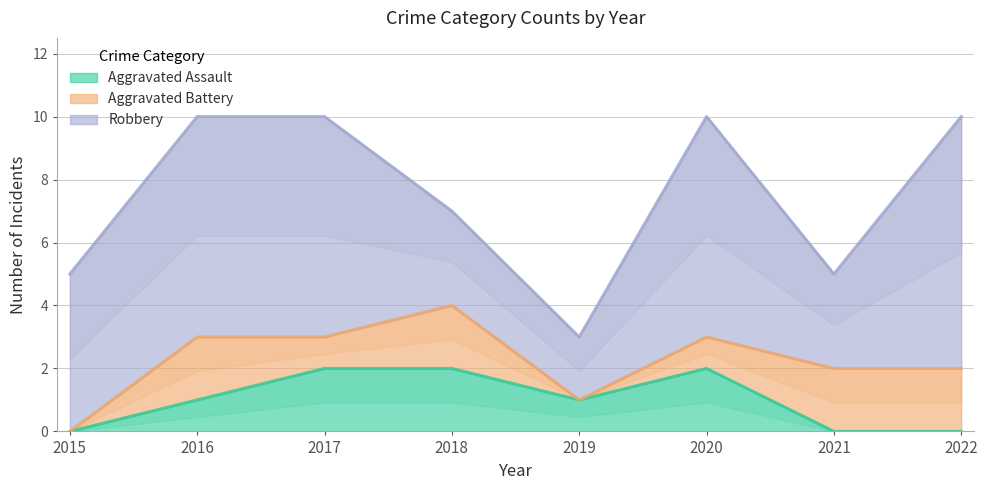

At which category is the sum across all series the highest?

2016